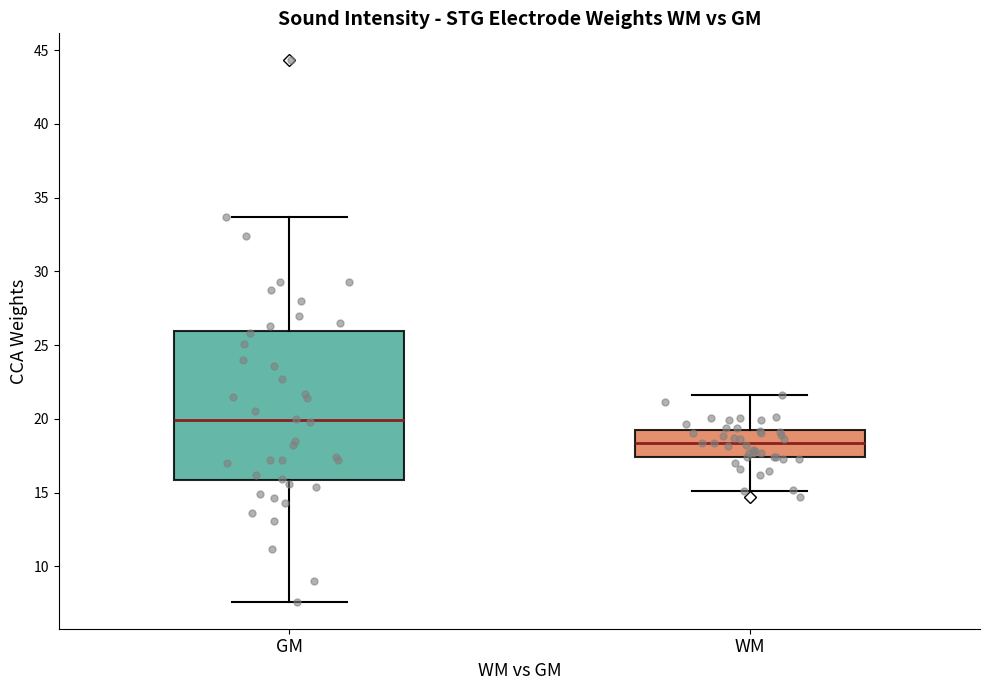

Which box has the lowest median line?

WM